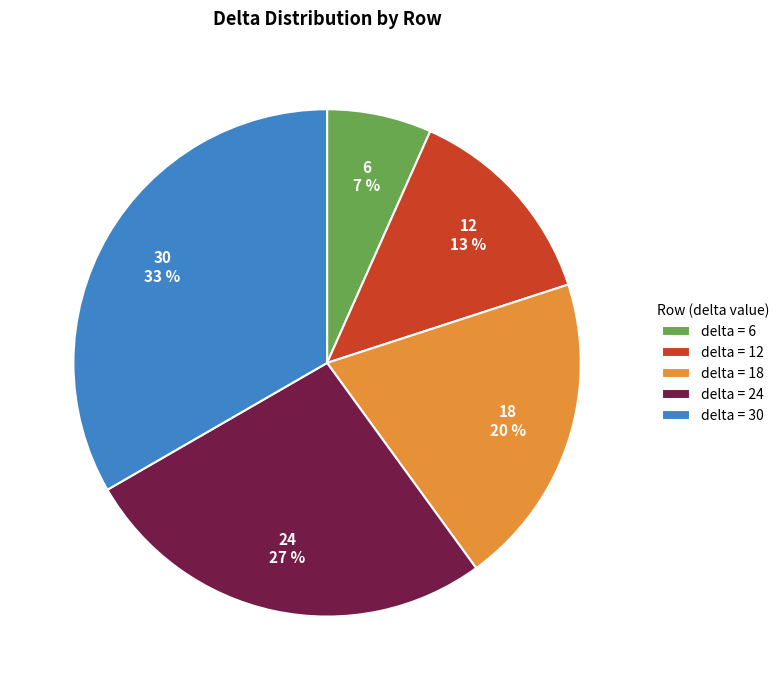

How many segments does this pie chart have?

5